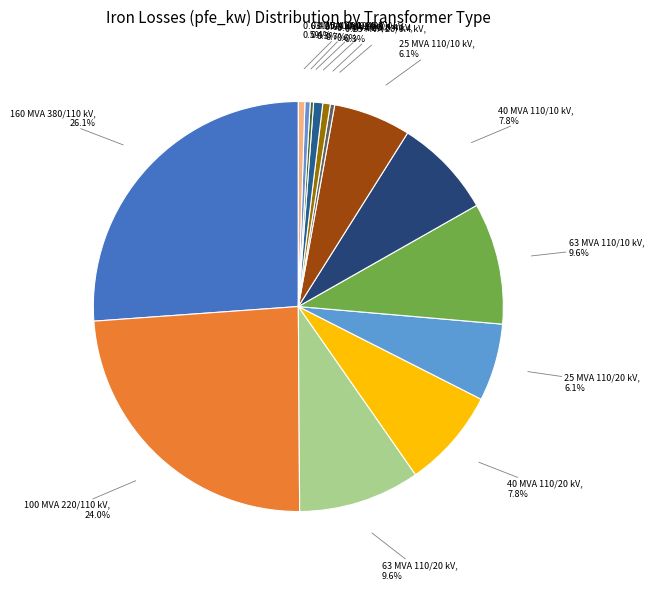

How many segments does this pie chart have?

14